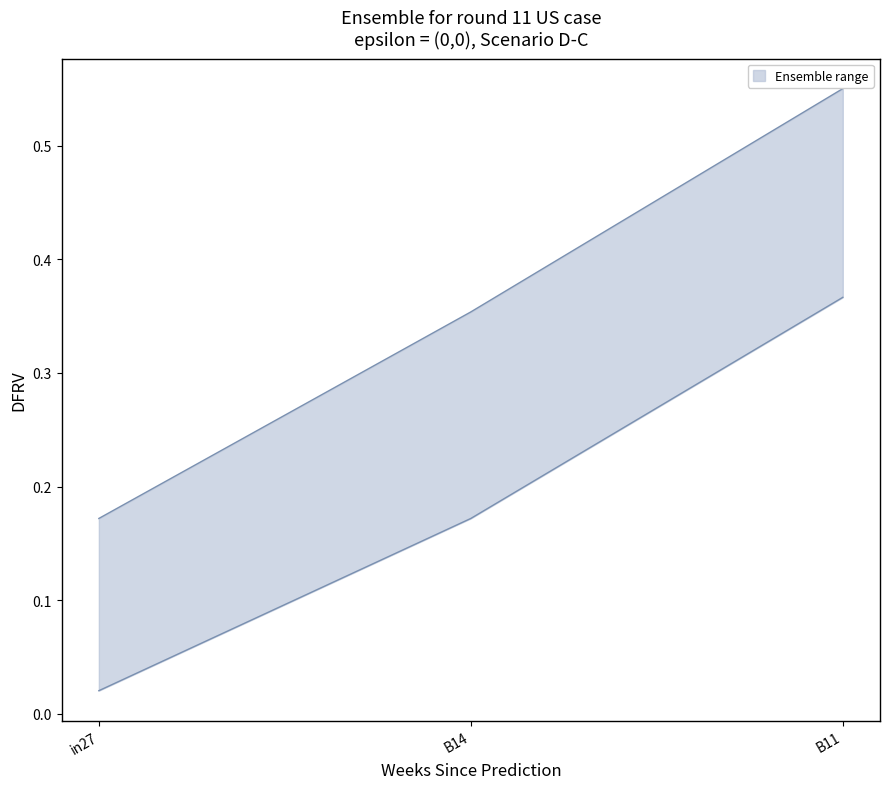

Does the chart have visible grid lines?

No